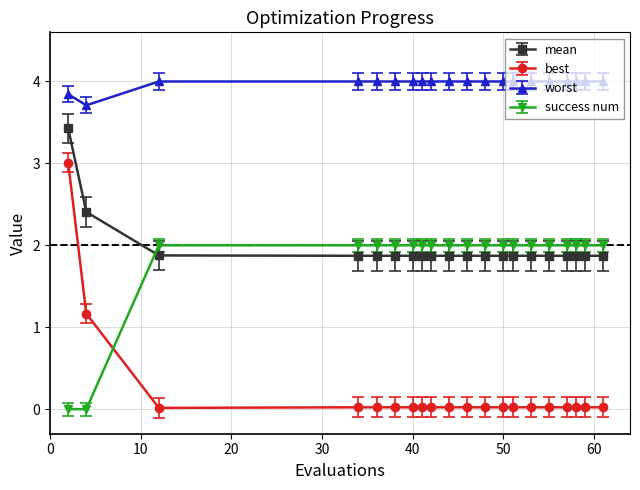

Which series has the widest spread of values?

best